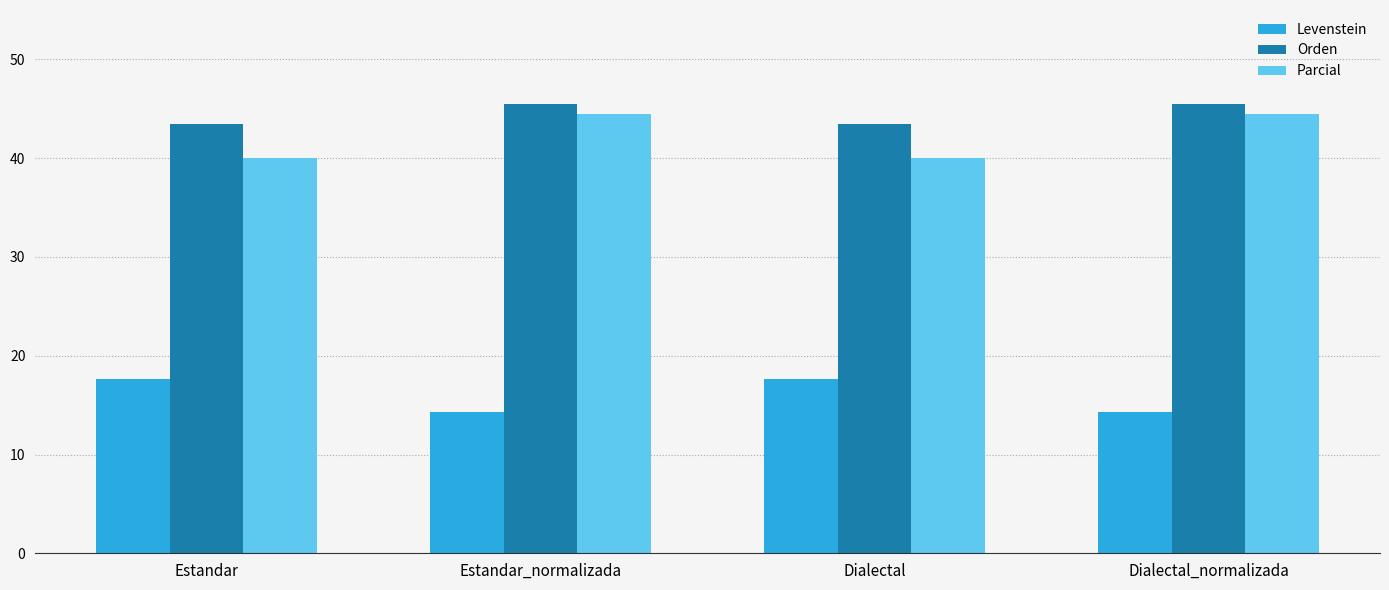

Which series has the largest range (max minus min)?

Parcial